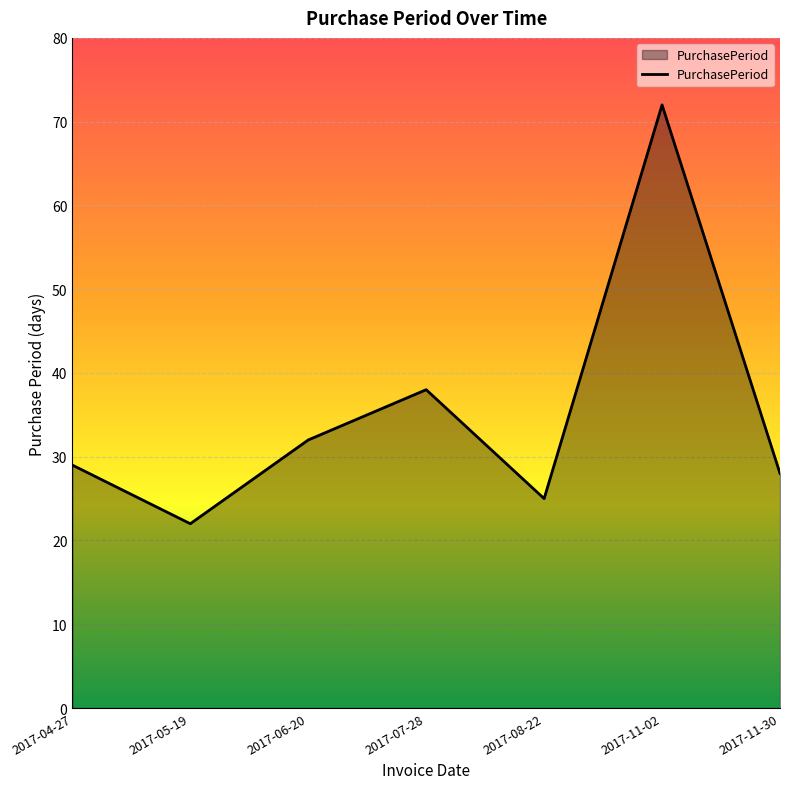

How many interior local peaks (higher than both neighbors) does the data have?

2